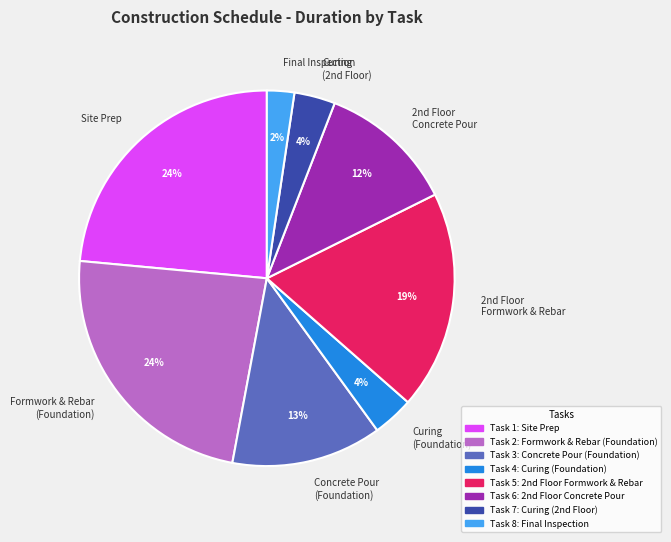

Is Formwork & Rebar (Foundation) the majority of the pie?

No